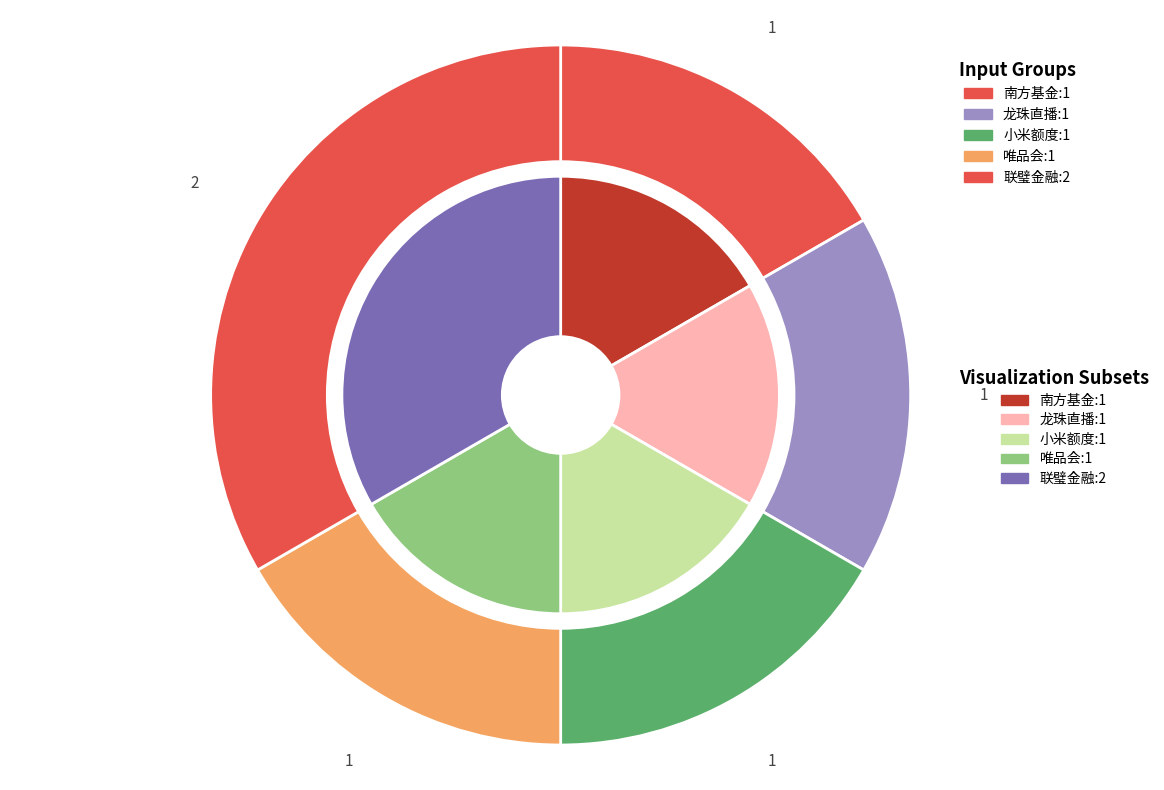

To the nearest percent, what is the combined percentage of 小米额度 and 唯品会?

33%